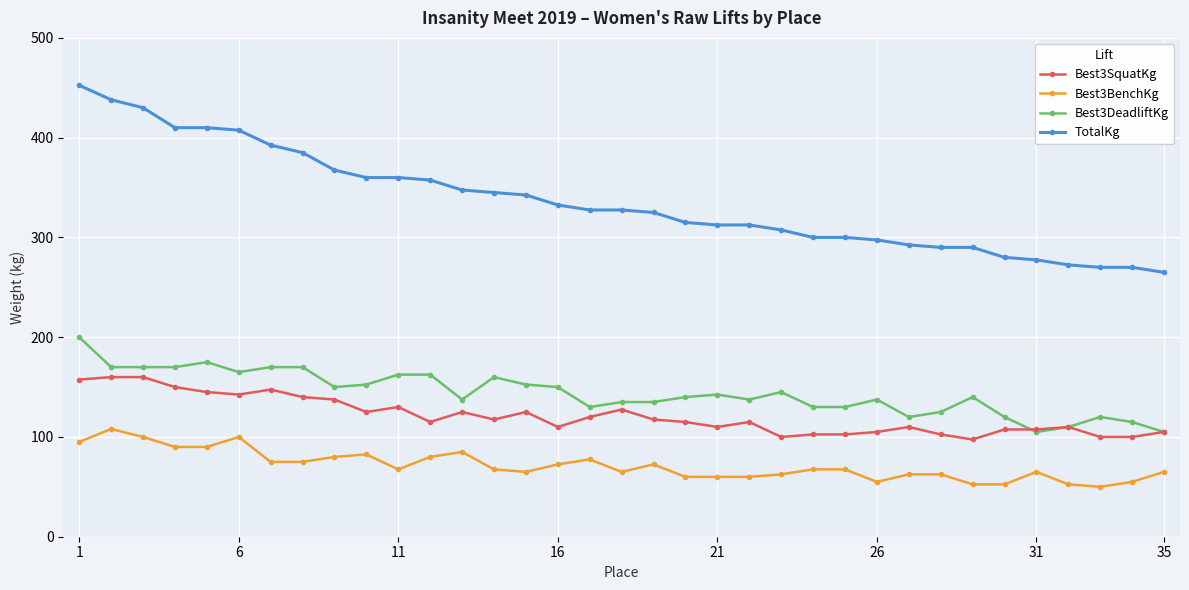

What is the value of the Best3DeadliftKg point at the 27th from the left?

120.0